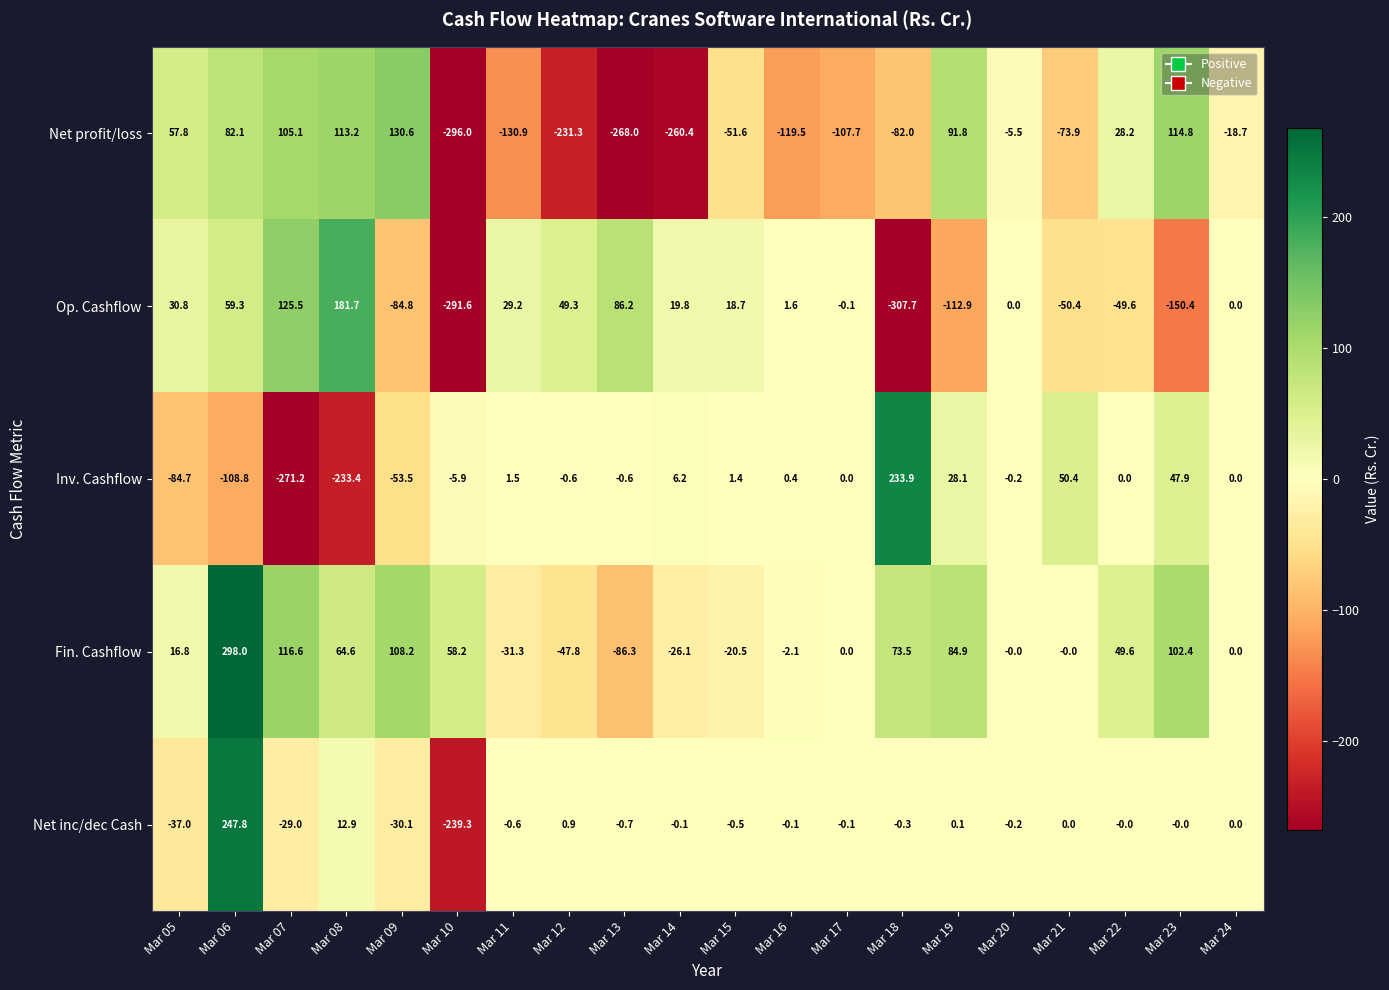

At which label does Net profit/loss first exceed -18?

Mar 05